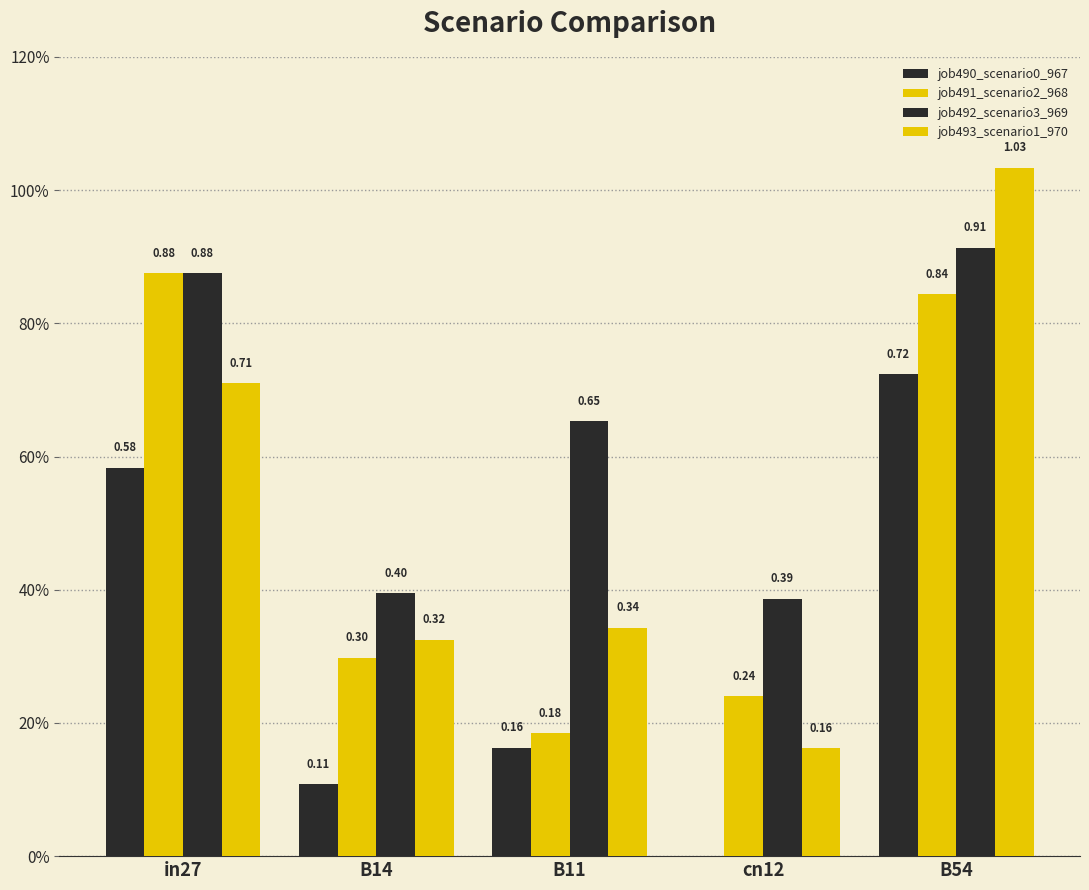

What is the sum of all job491_scenario2_968 values?

2.4